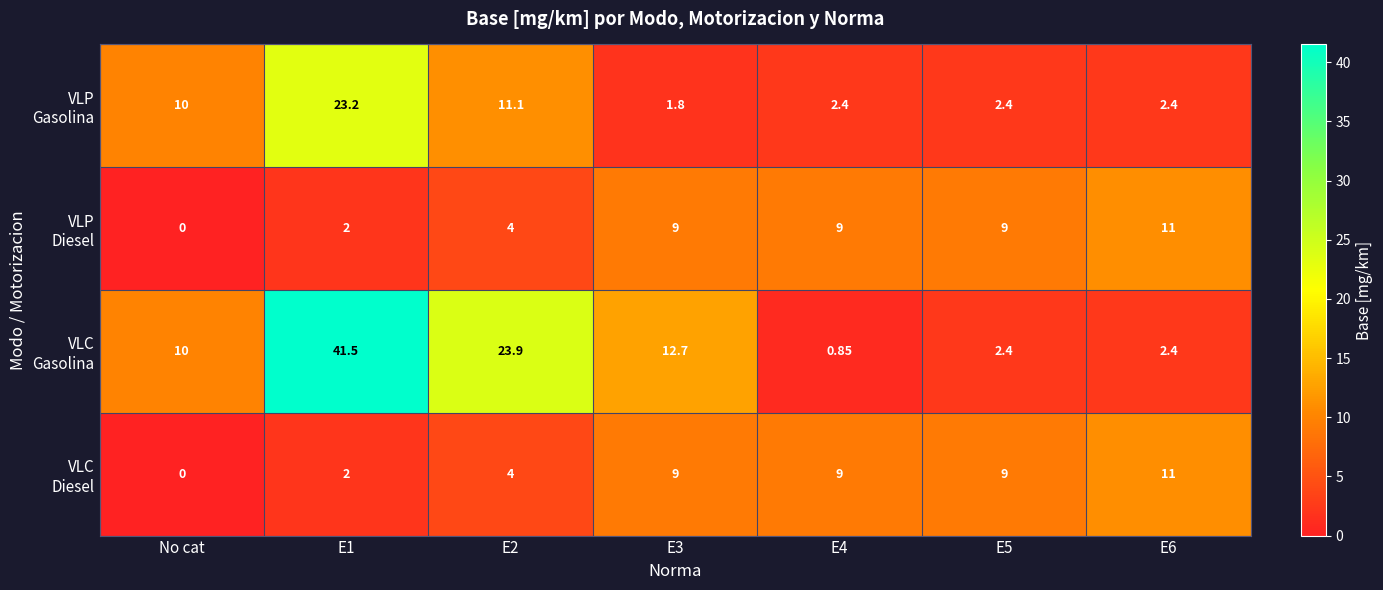

What is the maximum value shown in the chart?

41.5